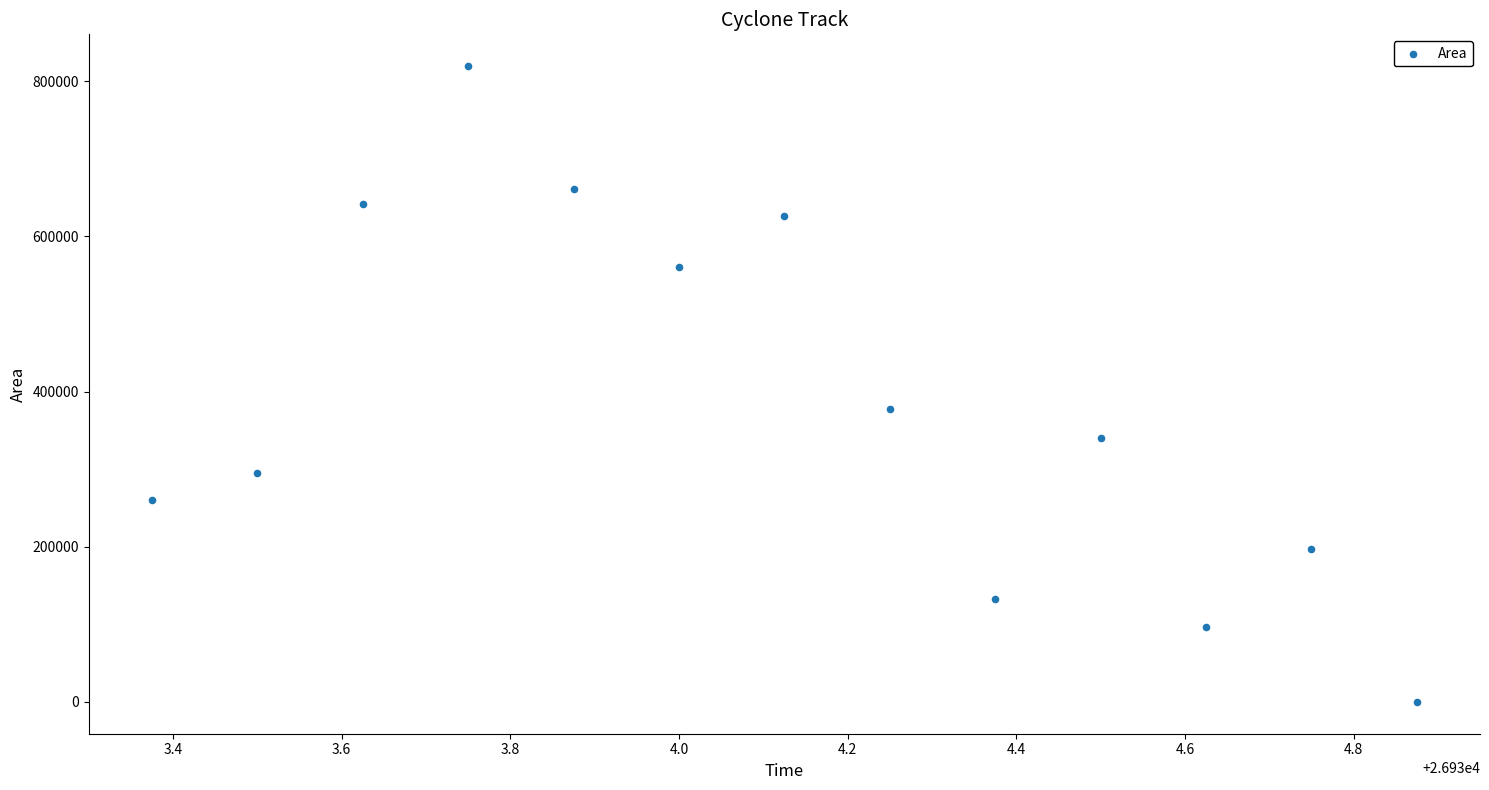

What is the range of Y values (max minus min)?

819375